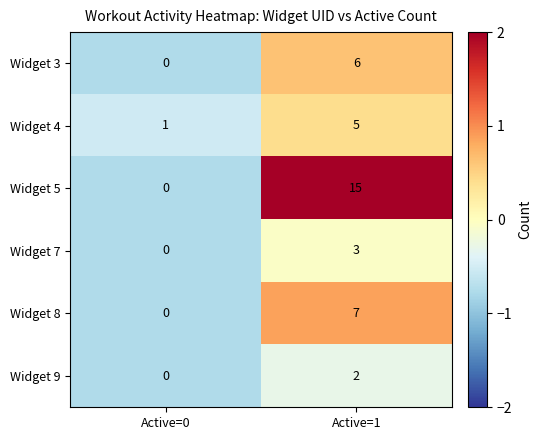

What is the difference between the maximum and minimum values in the Widget 8 series?

7